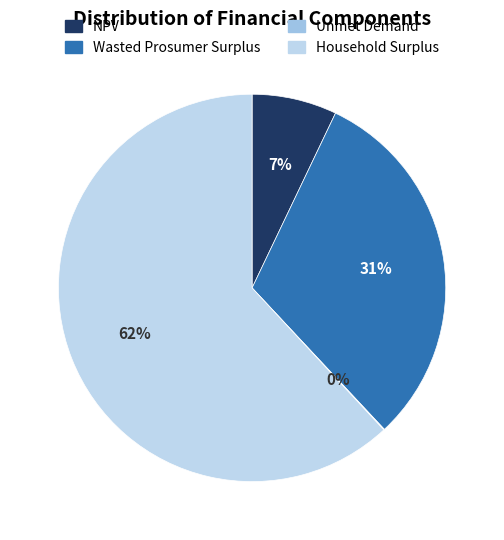

How many segments does this pie chart have?

4